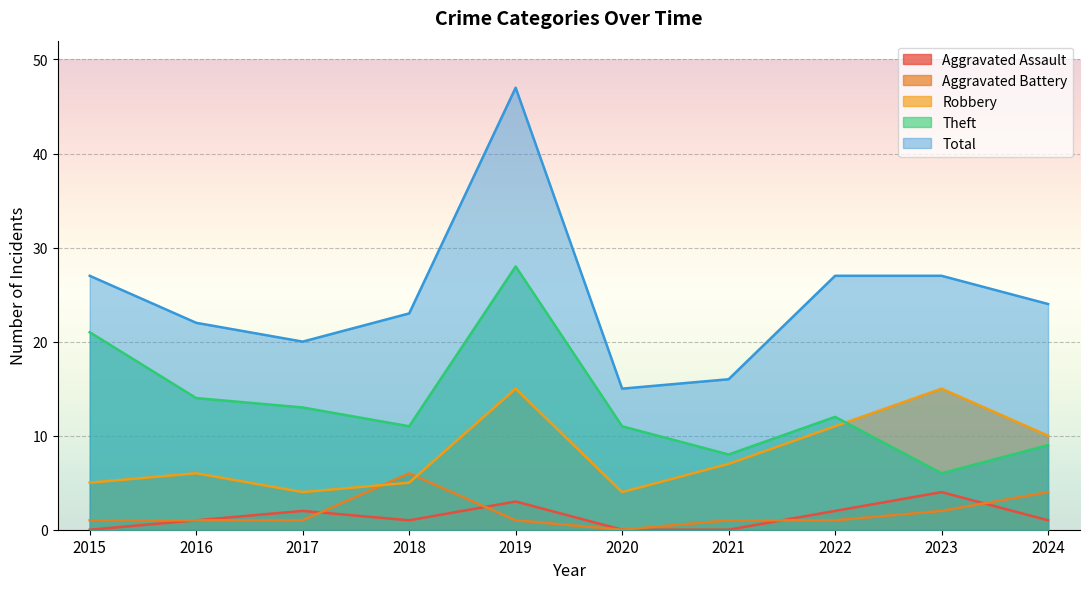

What is the approximate value of Aggravated Assault at 2017?

2